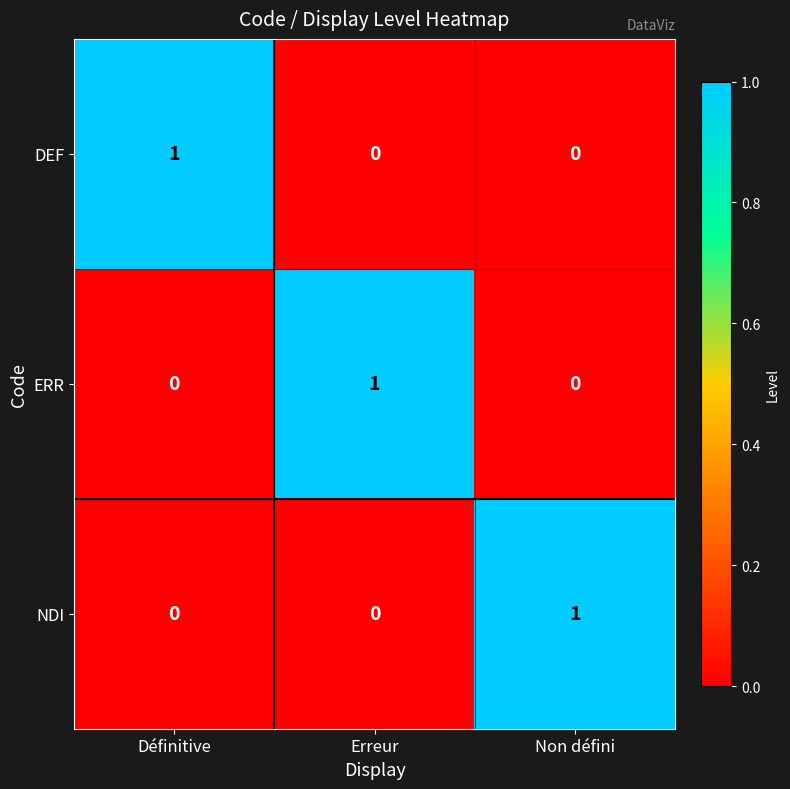

The value of NDI at Non défini is 0. True or false?

False